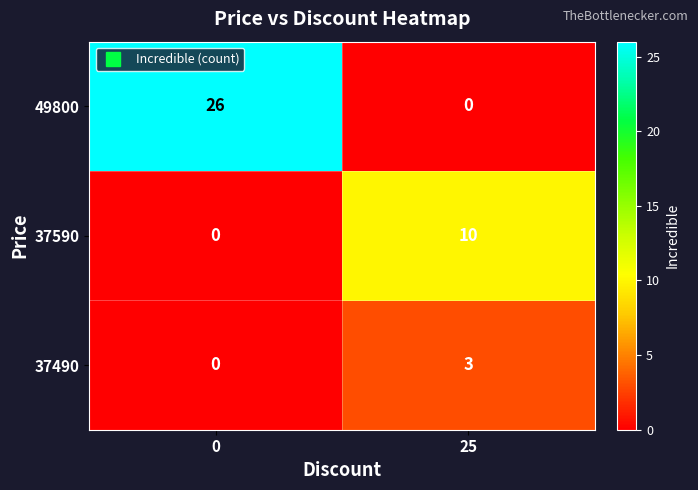

Which series has the largest range (max minus min)?

49800